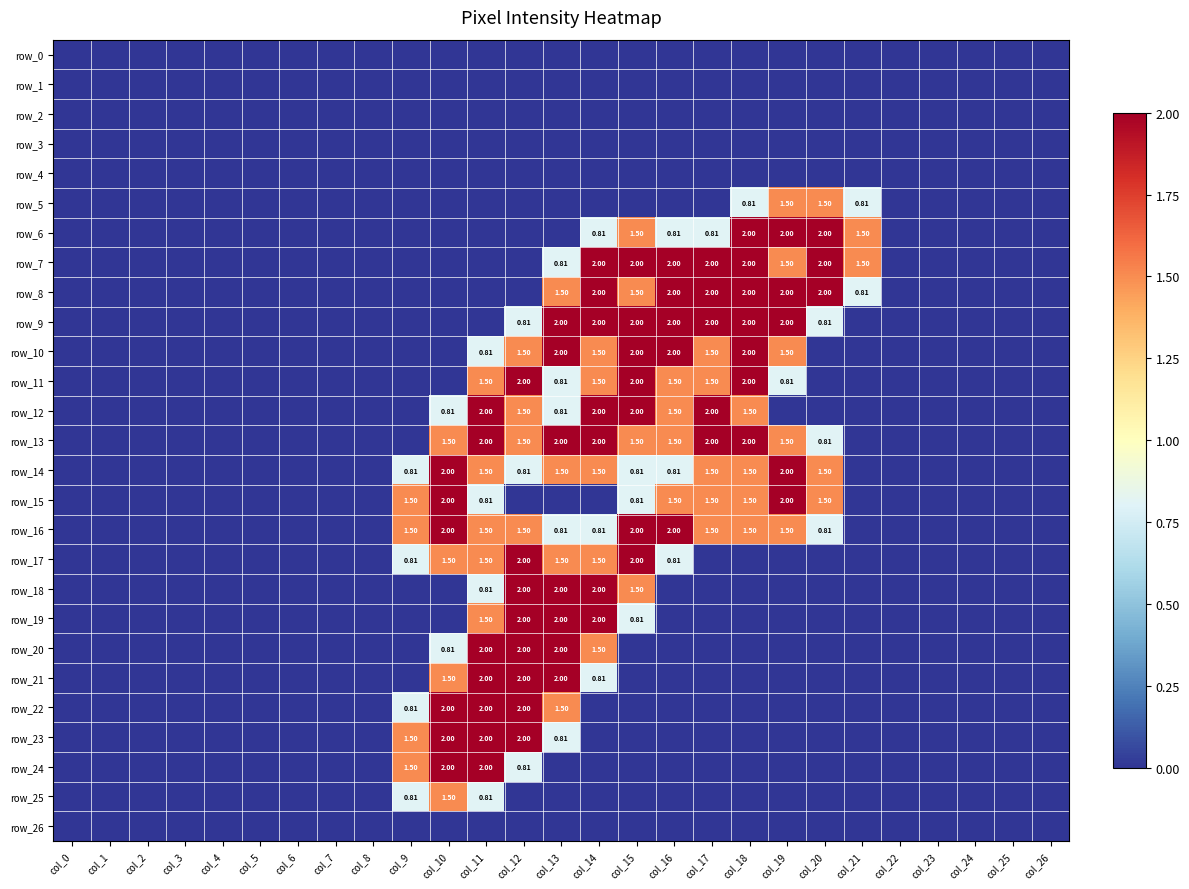

How many data points does each series have?

27